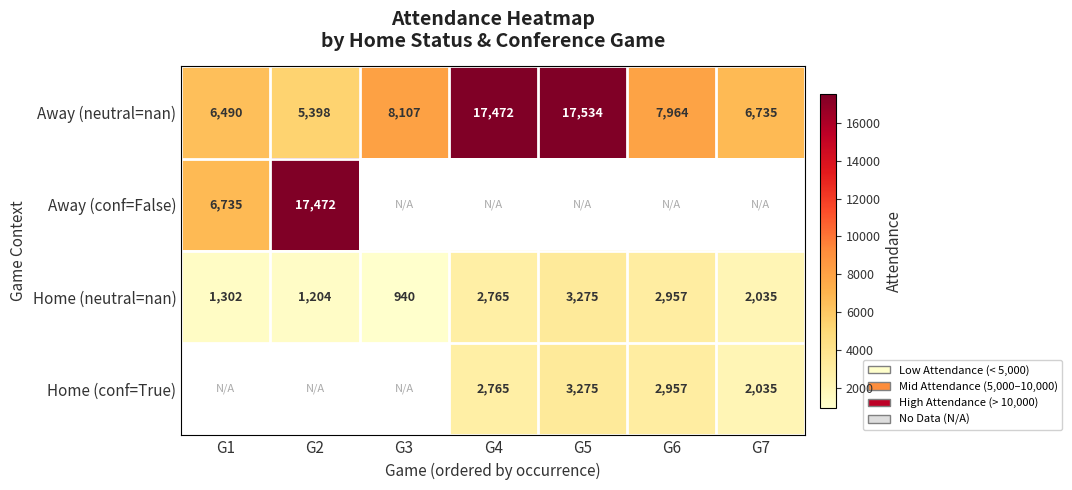

The Away (neutral=nan) series shows 1684.5 at G3. True or false?

False